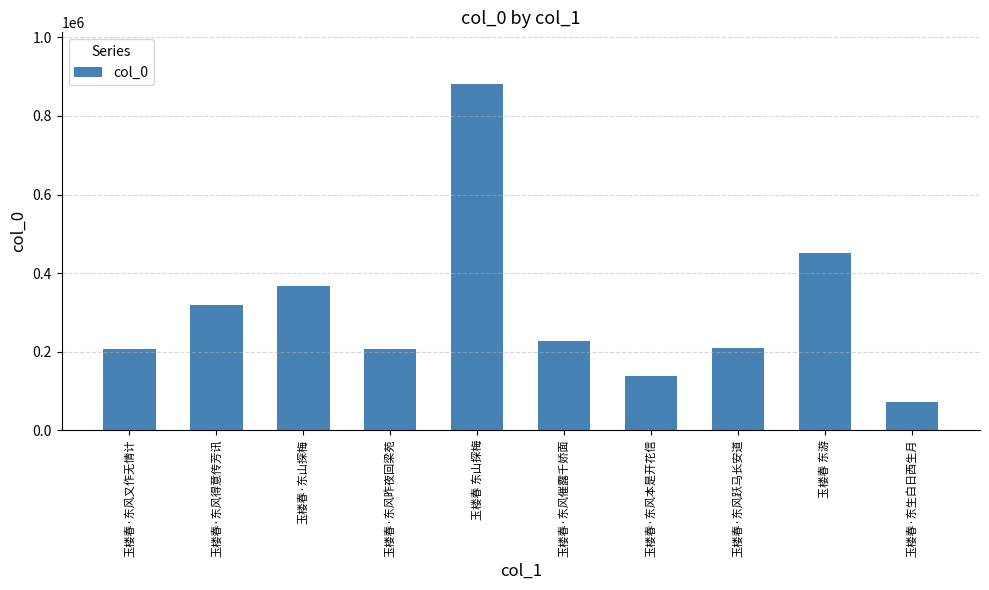

At which label does the data first exceed 226486?

玉楼春·东风得意传芳讯